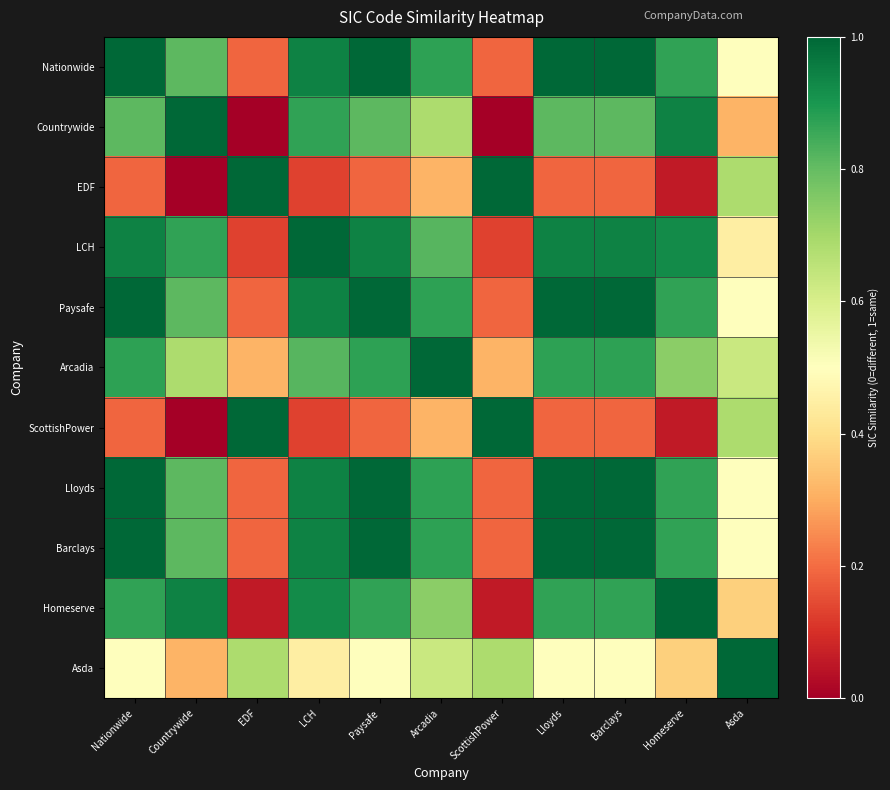

At Nationwide, list the series in order from largest to smallest.

Nationwide, Paysafe, Lloyds, Barclays, LCH, Arcadia, Homeserve, Countrywide, Asda, EDF, ScottishPower